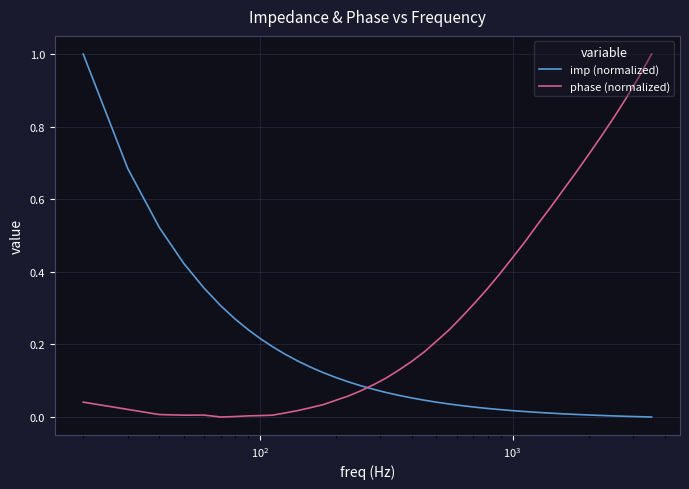

List the series in order of their overall mean, lowest first.

imp (normalized), phase (normalized)